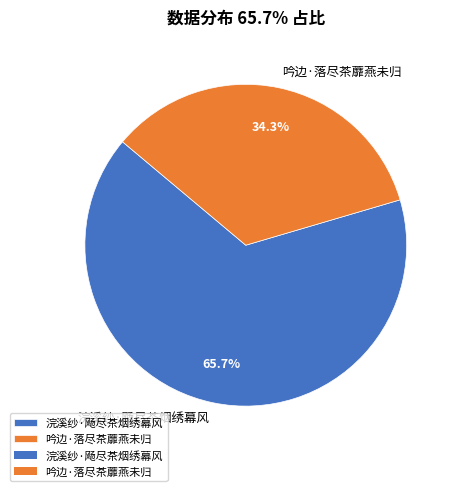

What is the largest slice in the pie chart?

浣溪纱·飏尽茶烟绣幕风